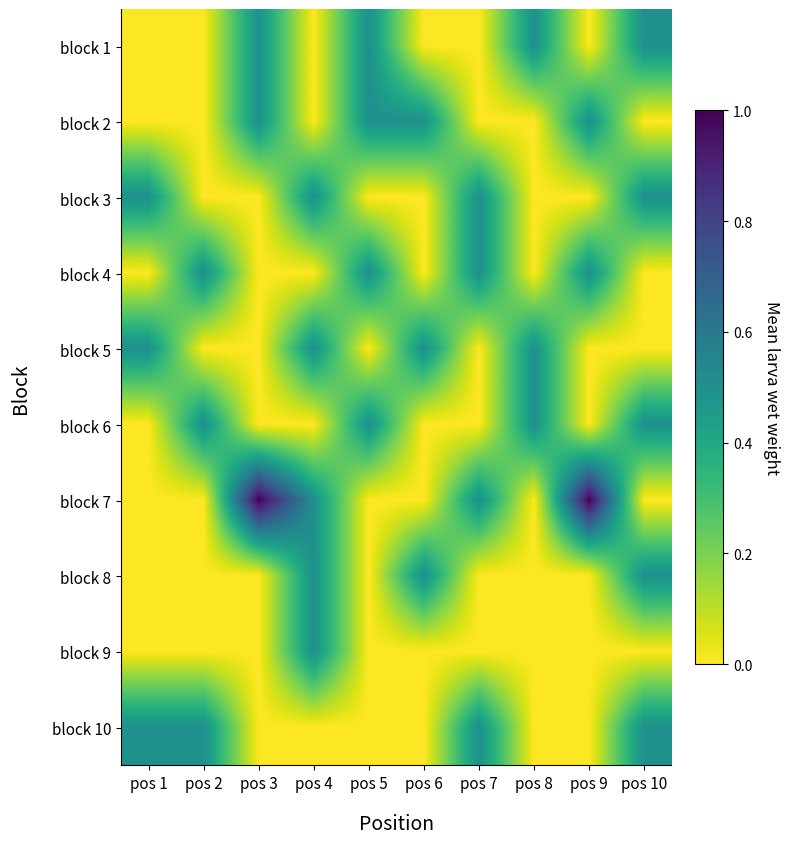

Count the number of categories in the chart.

10